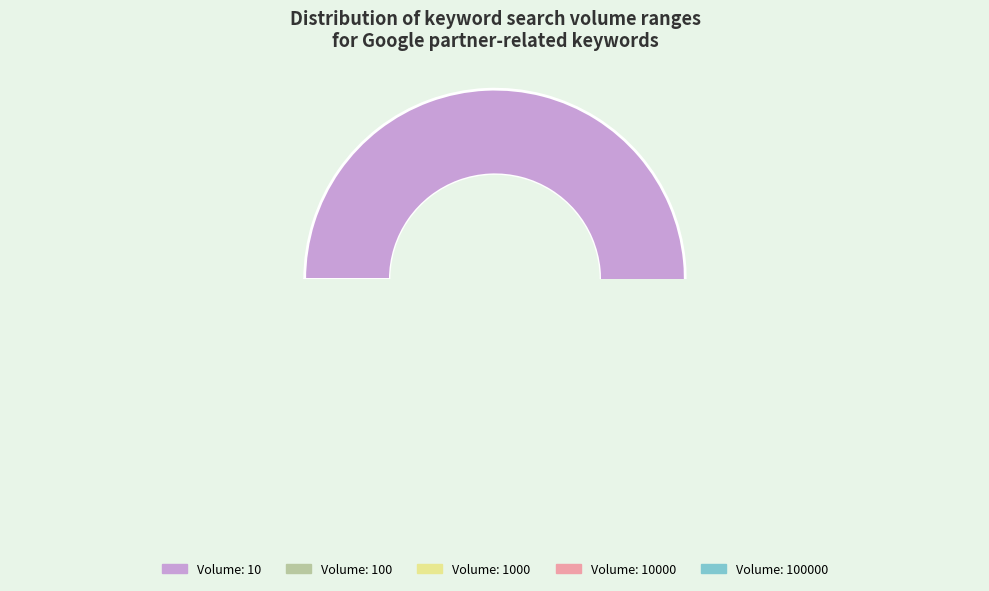

Which category has the biggest portion of the pie?

10